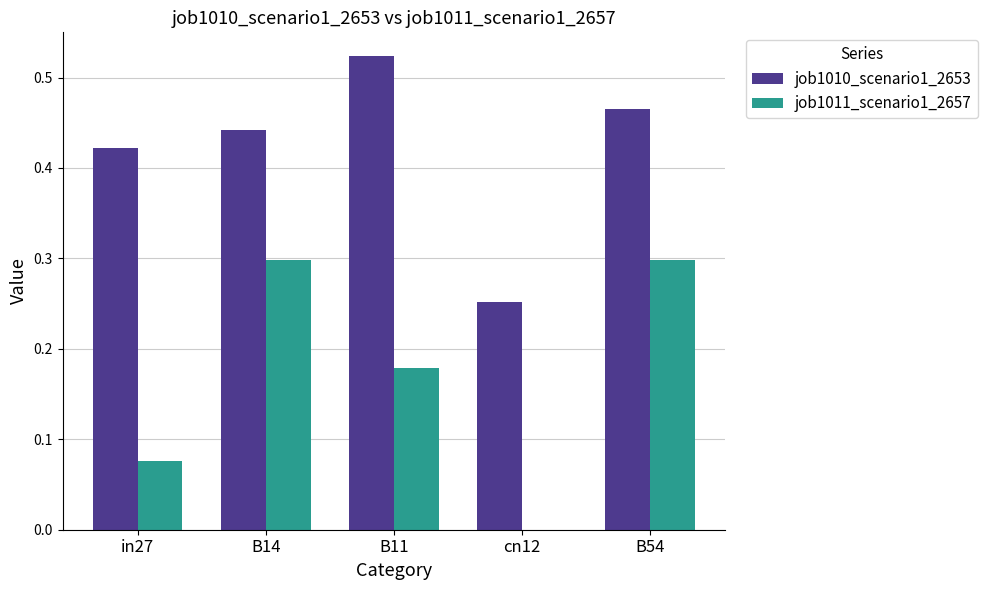

The value of job1010_scenario1_2653 at cn12 is 0.3. True or false?

True